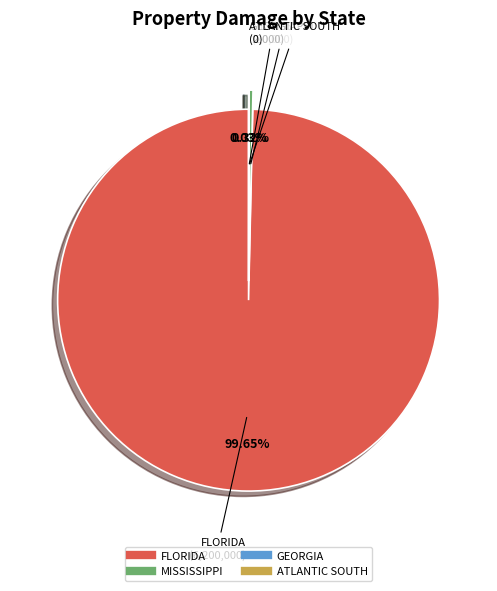

Which category has the biggest portion of the pie?

FLORIDA